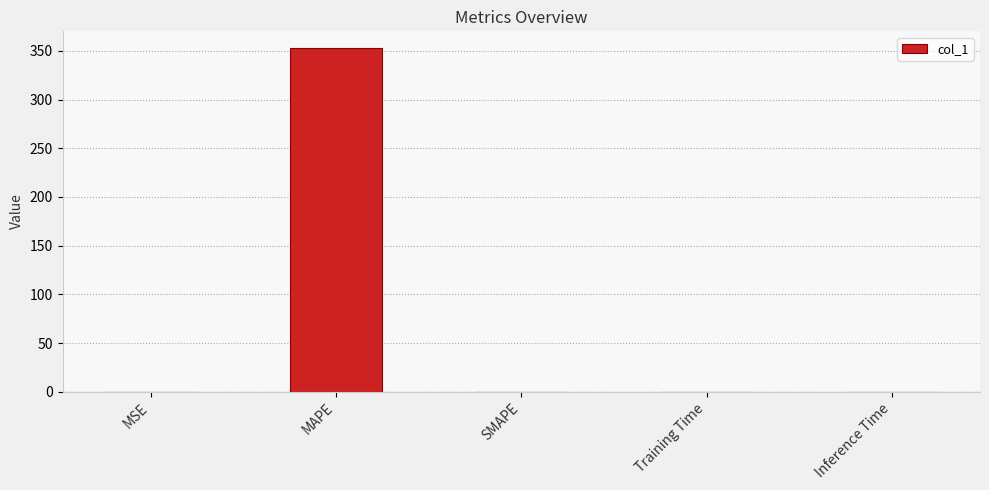

What is the sum of all values?

352.4